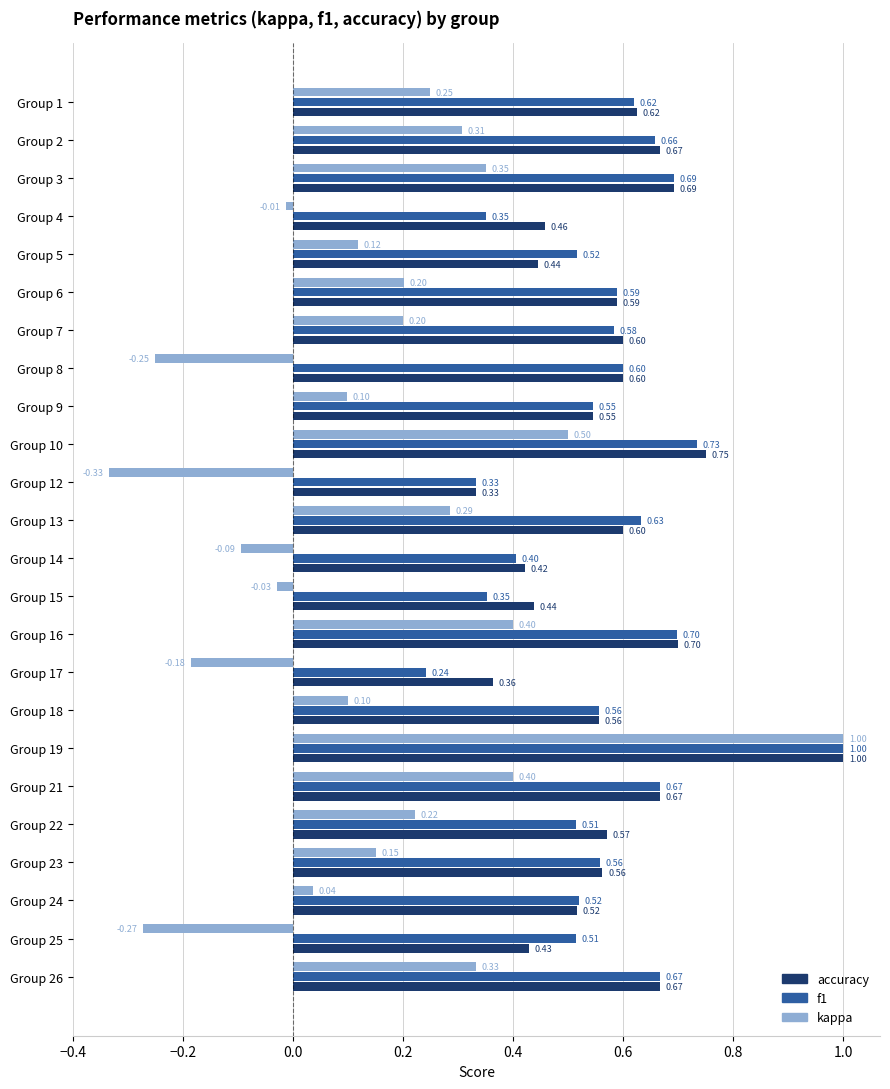

At which category is the sum across all series the highest?

Group 19